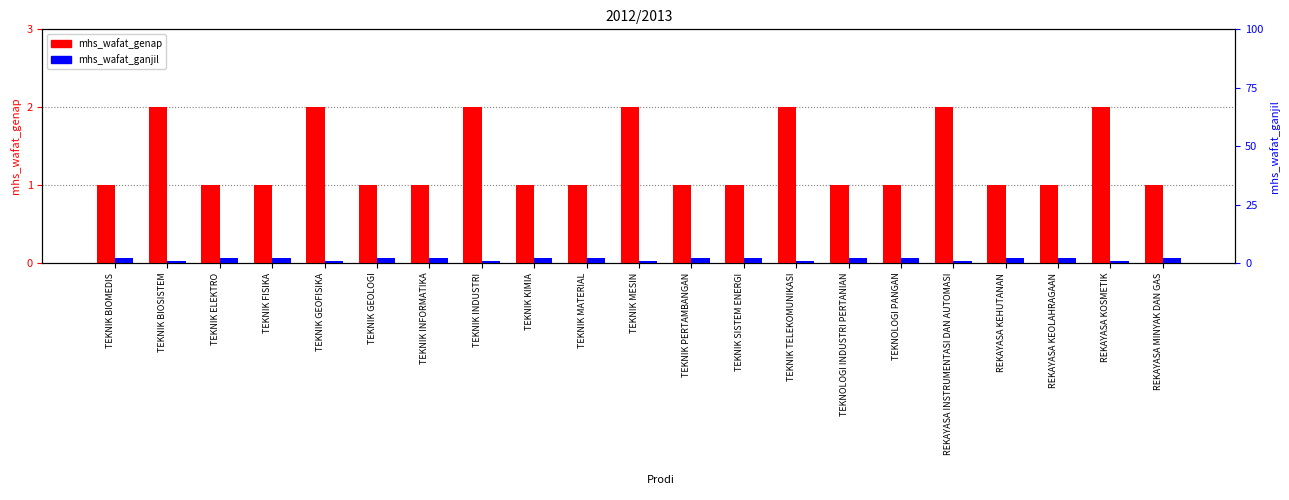

What is the smallest value displayed?

1